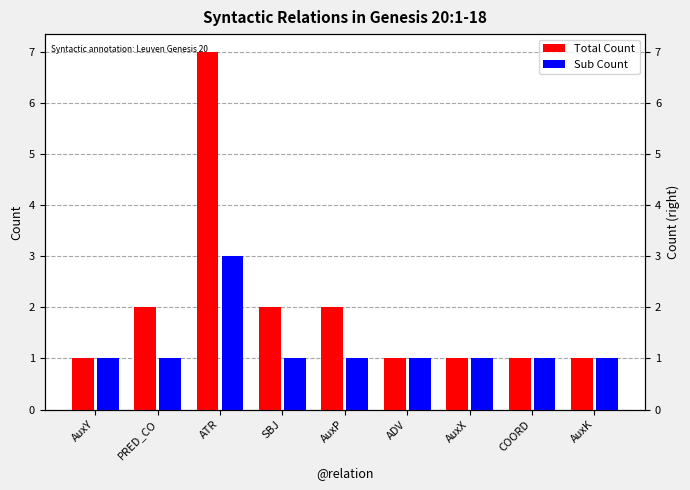

What is the value of the Total Count bar at the 1st from the left?

1